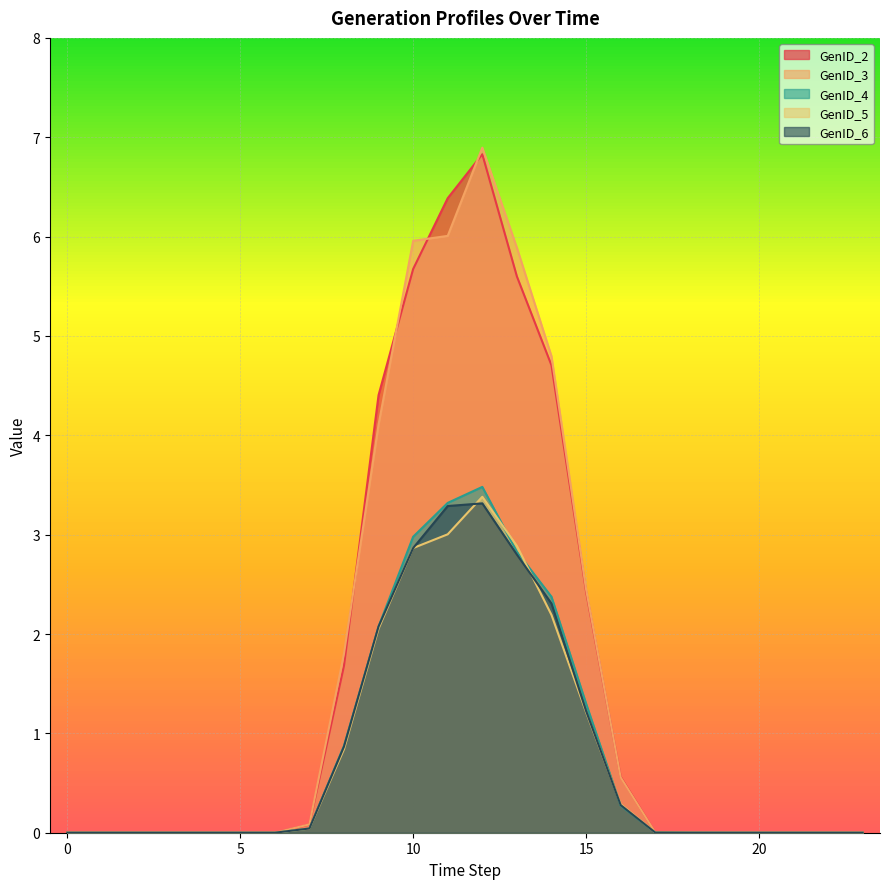

True or false: GenID_2 and GenID_5 cross at least once.

False